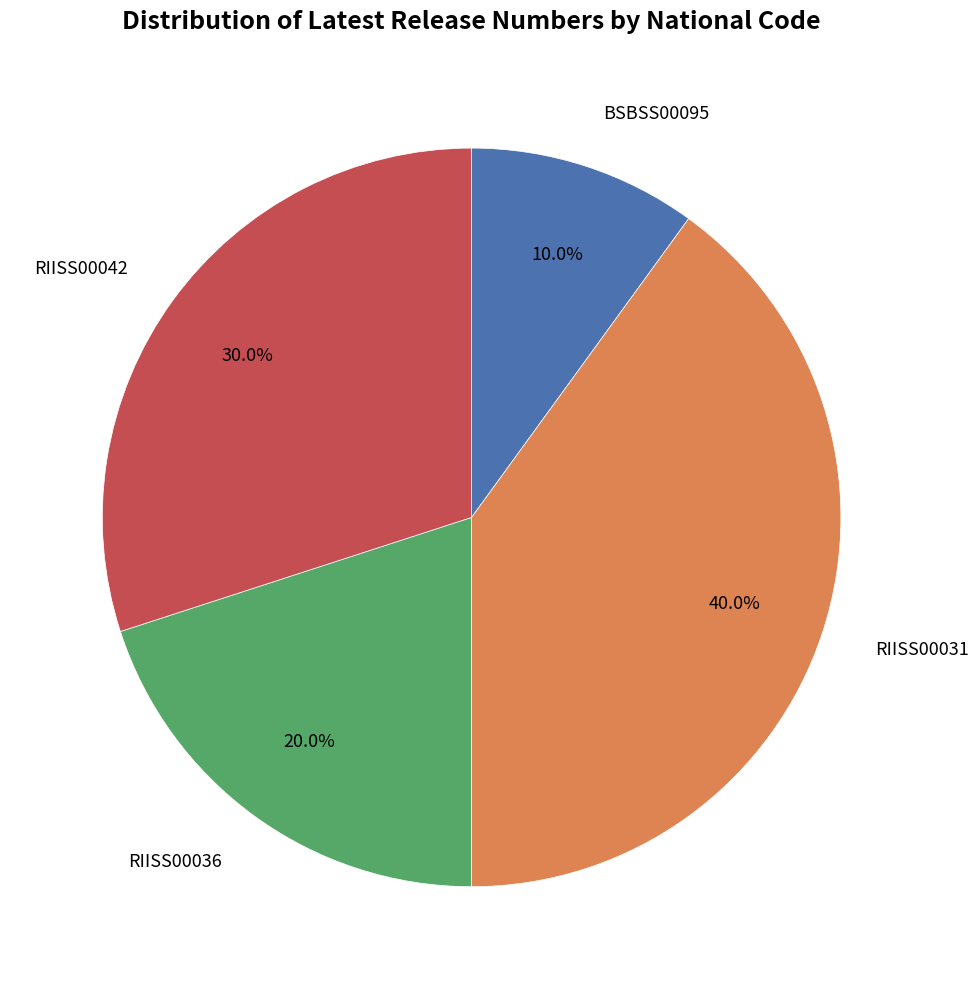

Is there a majority slice in this chart?

No